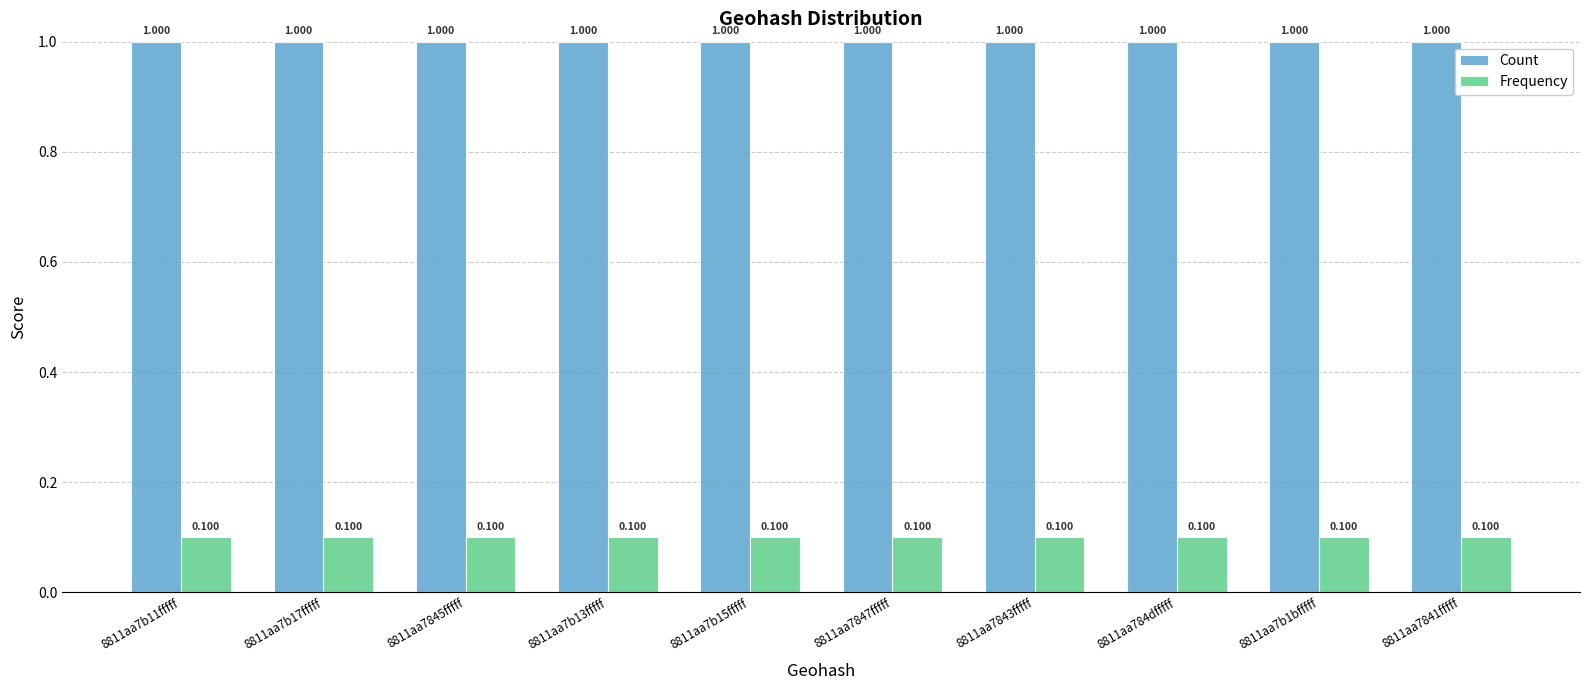

Which series has the largest total across all categories?

Count